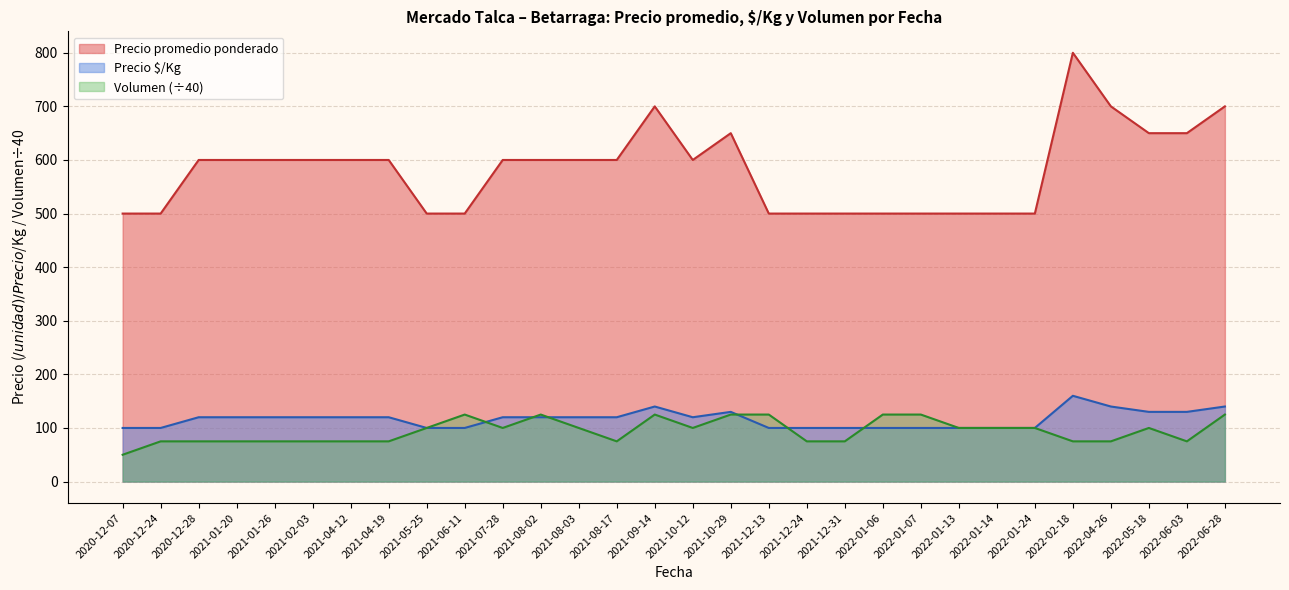

At 2021-01-20, list the series in order from largest to smallest.

Precio promedio ponderado, Precio $/Kg, Volumen (÷40)